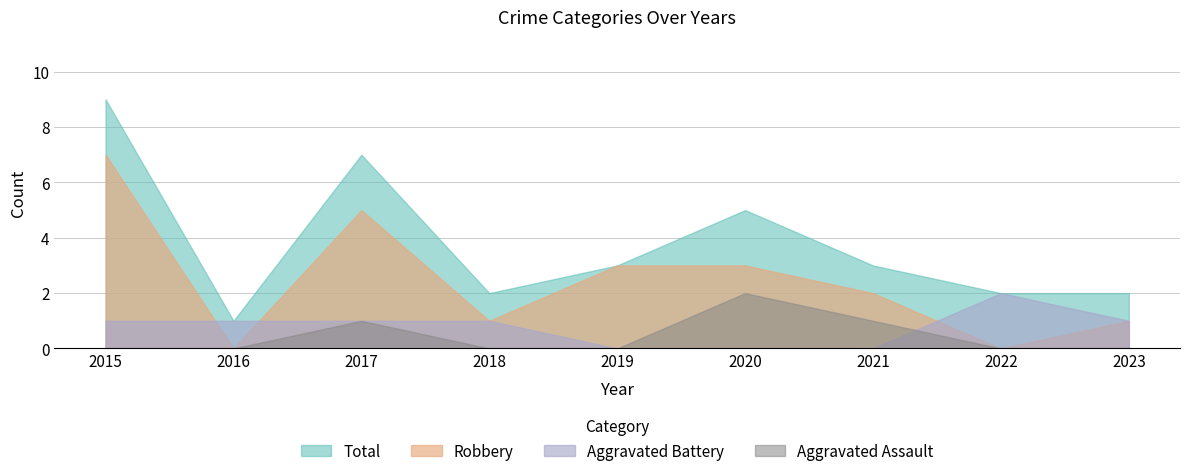

Reading left to right, list all the values displayed in this chart.

Aggravated Assault: 0	0	1	0	0	2	1	0	0
Aggravated Battery: 1	1	1	1	0	0	0	2	1
Robbery: 7	0	5	1	3	3	2	0	1
Total: 9	1	7	2	3	5	3	2	2